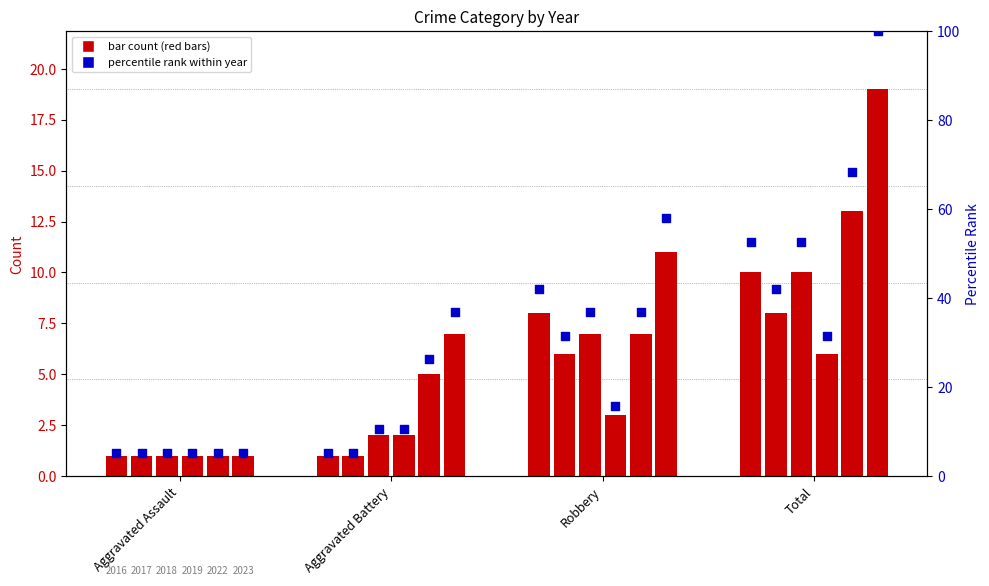

At which category is the sum across all series the highest?

Total